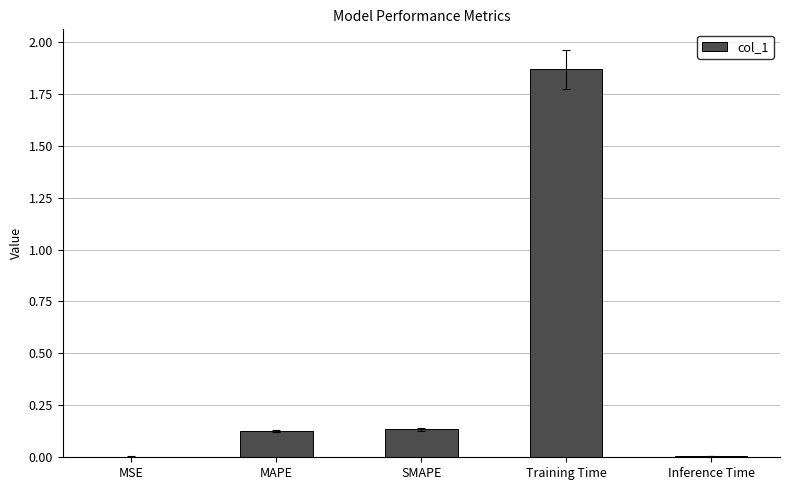

True or false: the data shows 3.1 at Training Time.

False